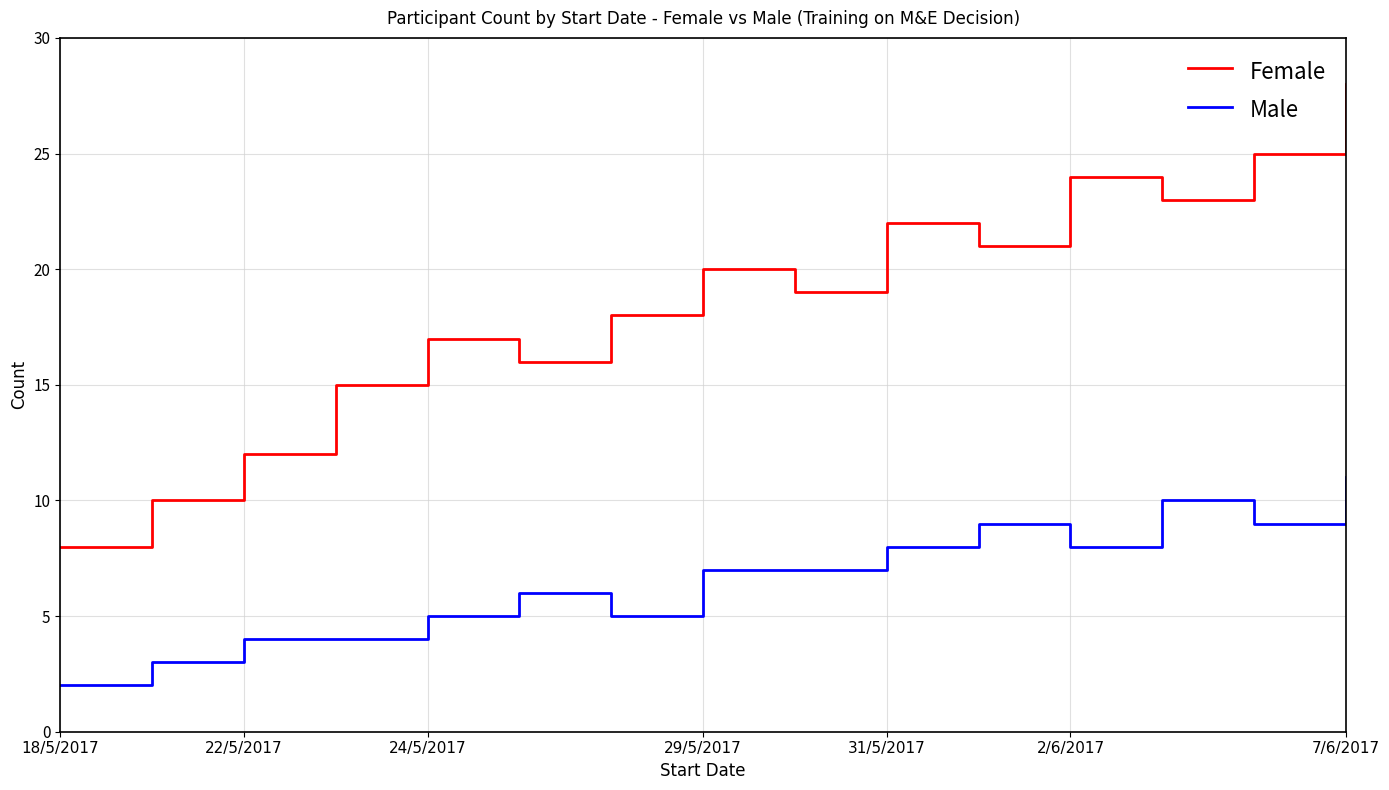

Which series has the largest total across all categories?

Female